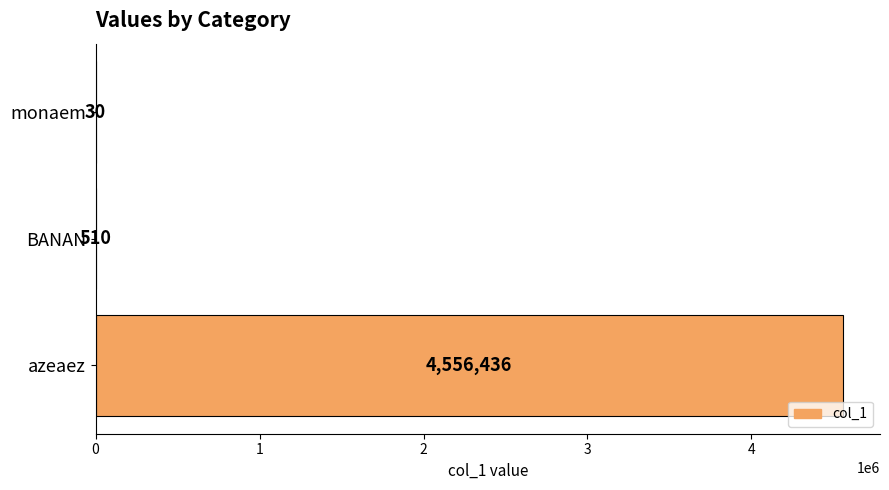

Reading top to bottom, list all the values displayed in this chart.

monaem=30	BANAN=510	azeaez=4556436